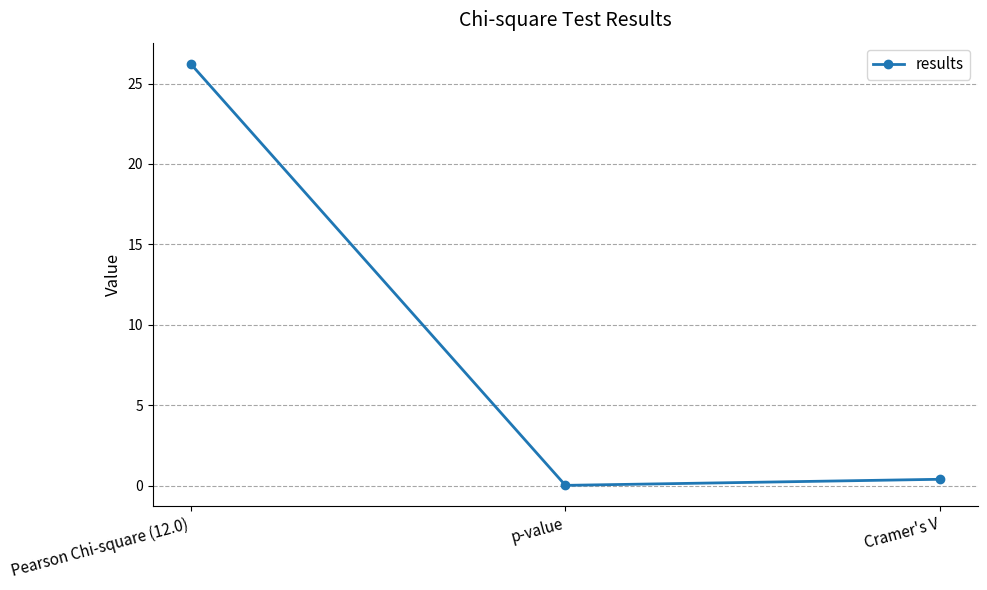

How many series are shown in this chart?

1